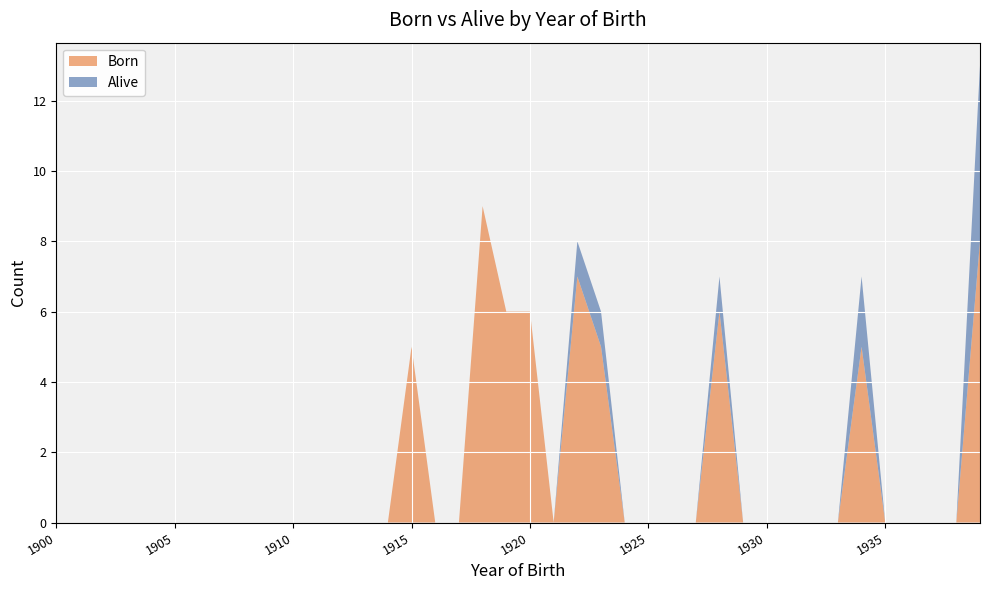

What is the maximum value for Born?

9